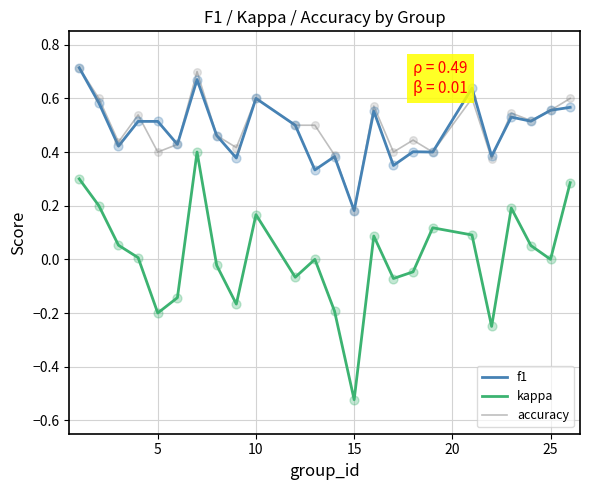

True or false: kappa and f1 cross at least once.

False